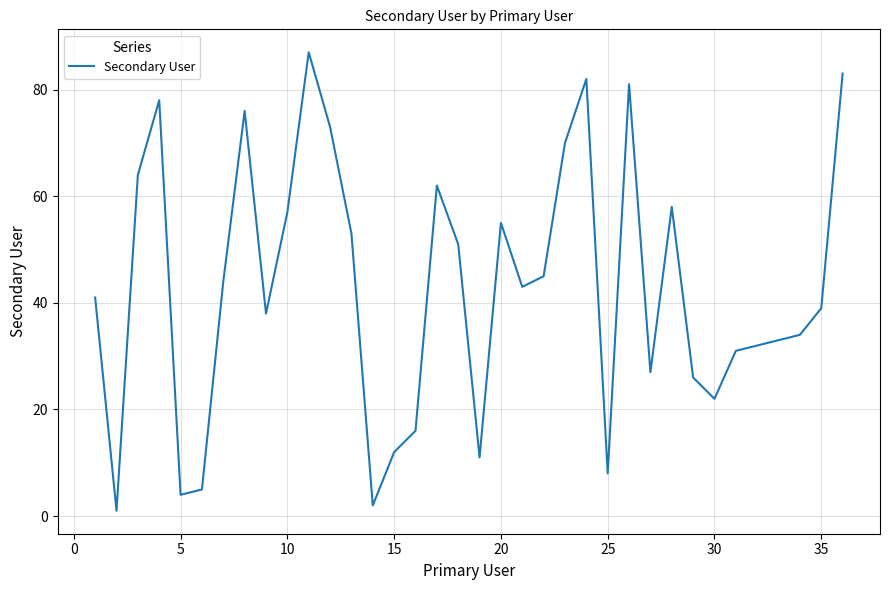

What is the maximum value shown in the chart?

87